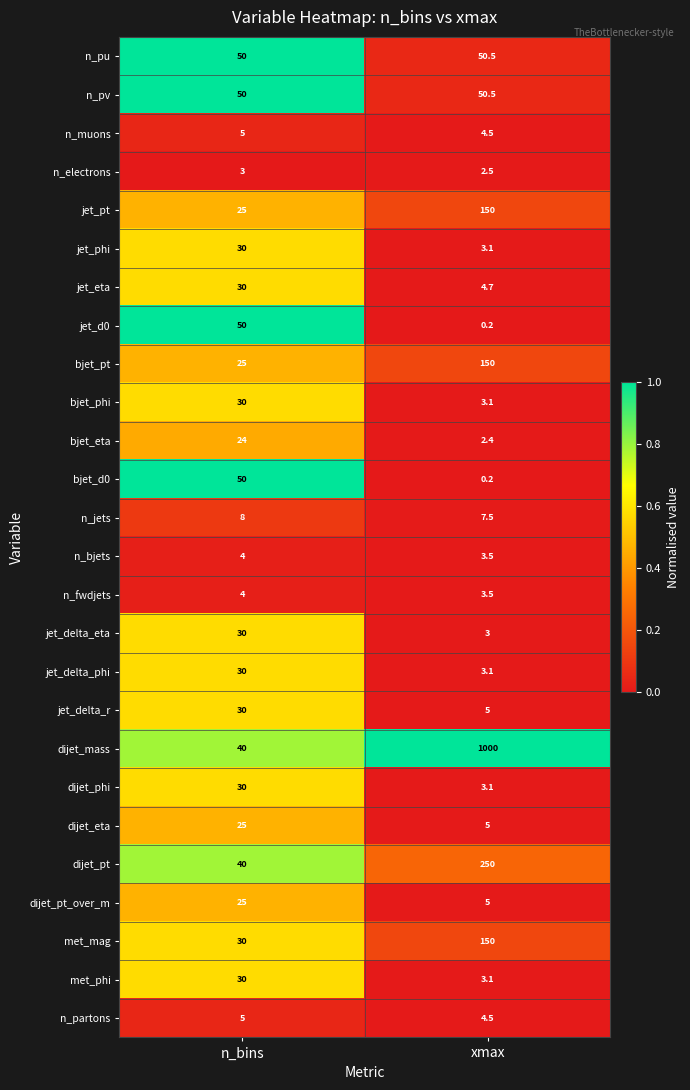

At which category is the sum across all series the highest?

xmax